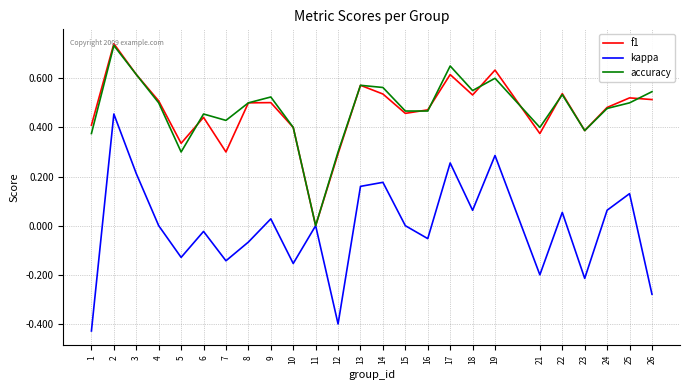

Which series changed the most between 6 and 24?

kappa